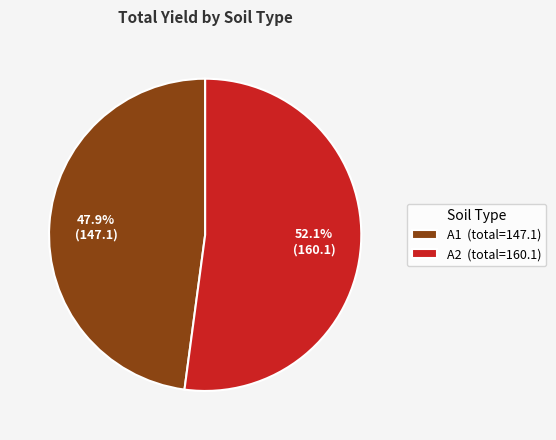

Is there any slice that represents more than half of the pie?

Yes